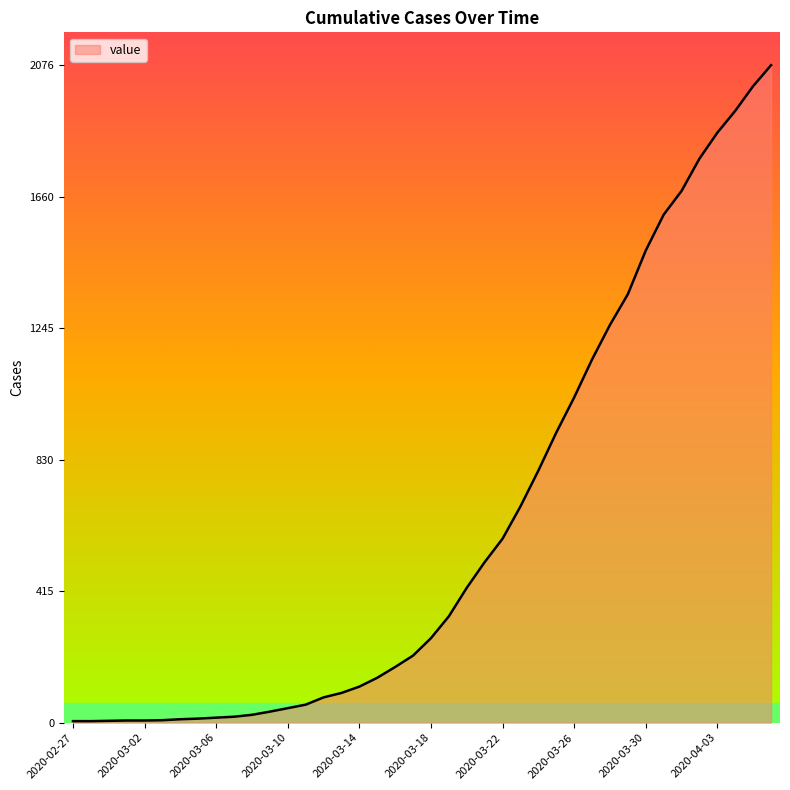

What is the maximum value shown in the chart?

2076